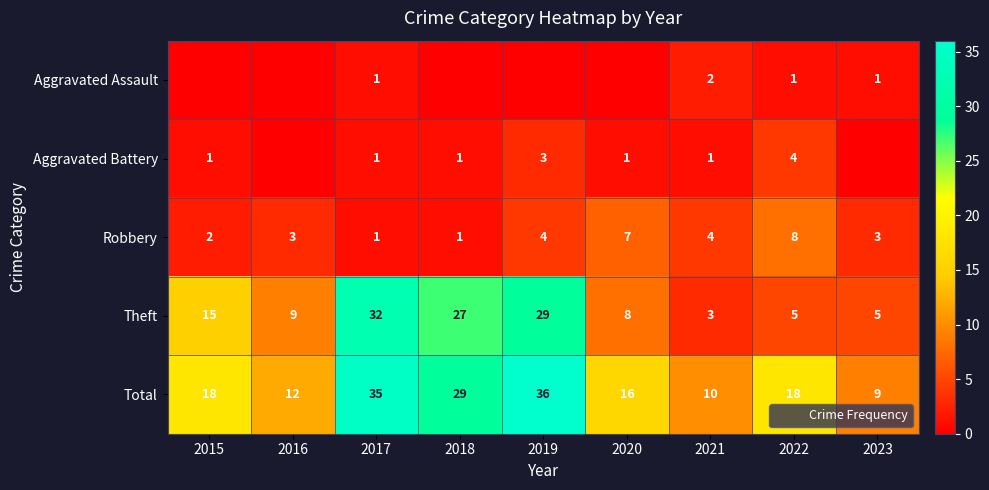

List the labels in order of Aggravated Battery value, largest first.

2022, 2019, 2015, 2017, 2018, 2020, 2021, 2016, 2023